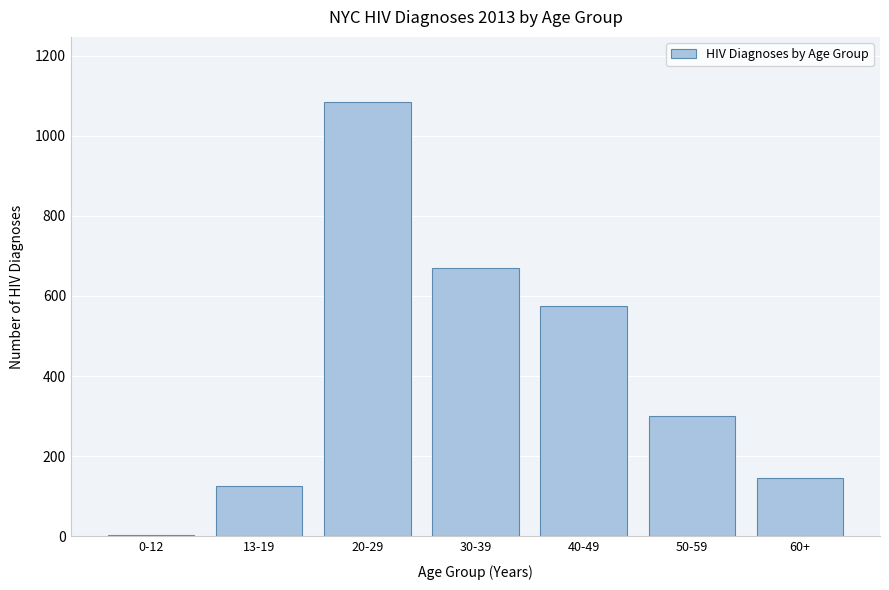

Reading right to left, transcribe all the data shown in this chart.

60+=145	50-59=299	40-49=574	30-39=669	20-29=1084	13-19=125	0-12=2